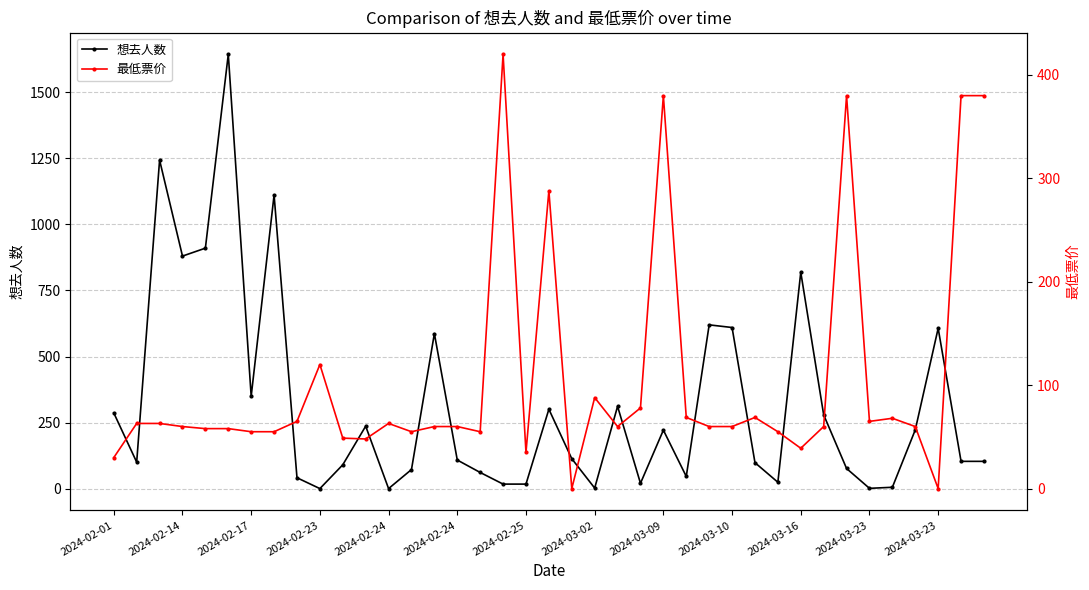

Where is 最低票价 nearest to the value 210?

19